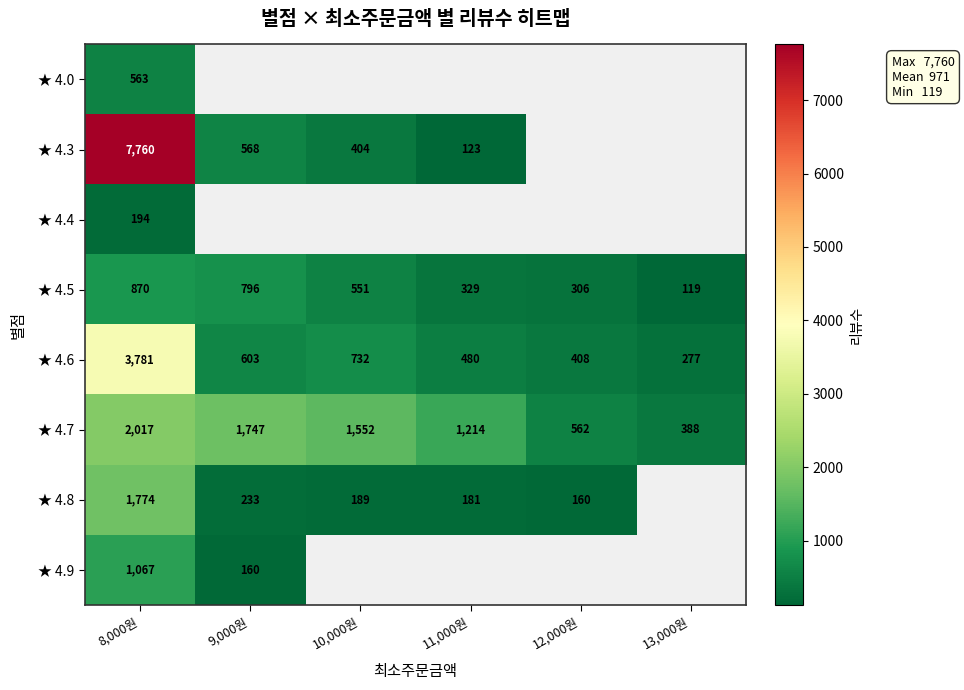

List the labels in order of ★ 4.6 value, smallest first.

13,000원, 12,000원, 11,000원, 9,000원, 10,000원, 8,000원